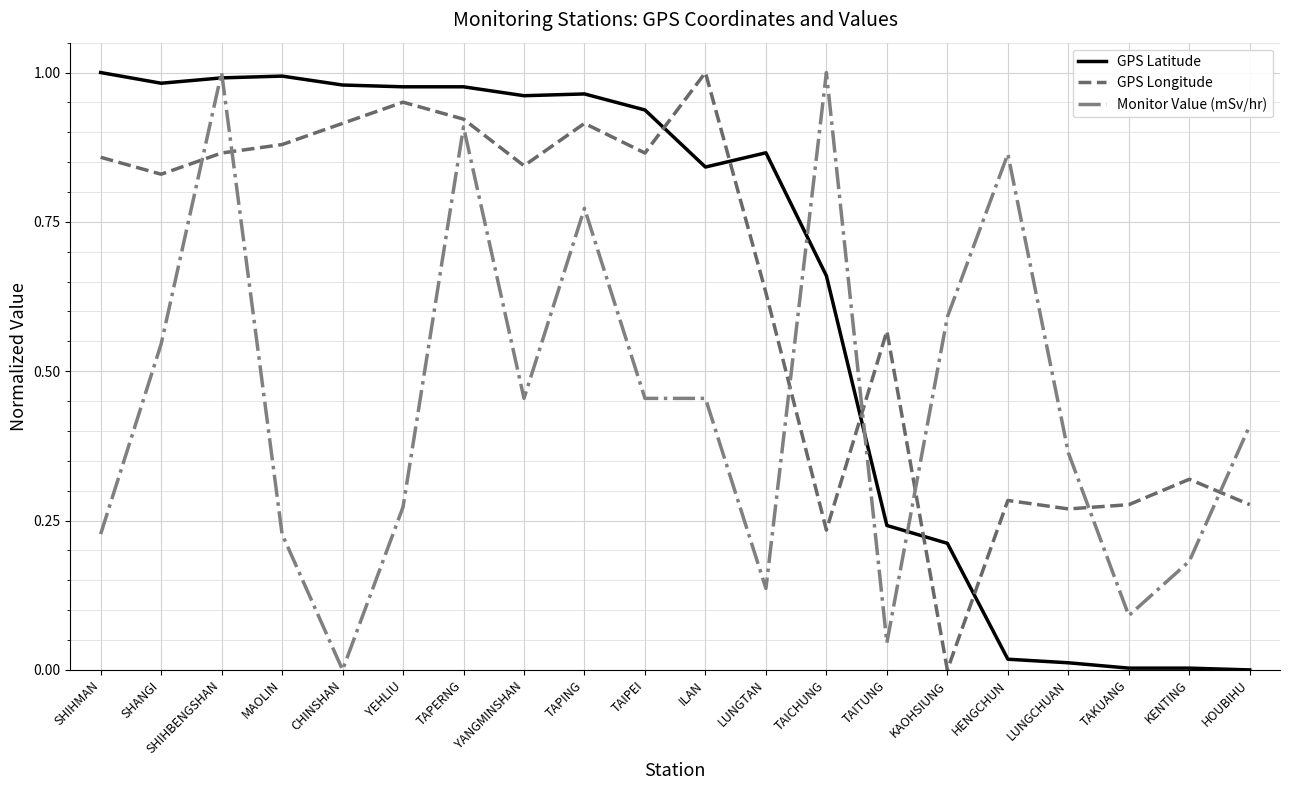

The Monitor Value (mSv/hr) series shows 0.3 at MAOLIN. True or false?

False